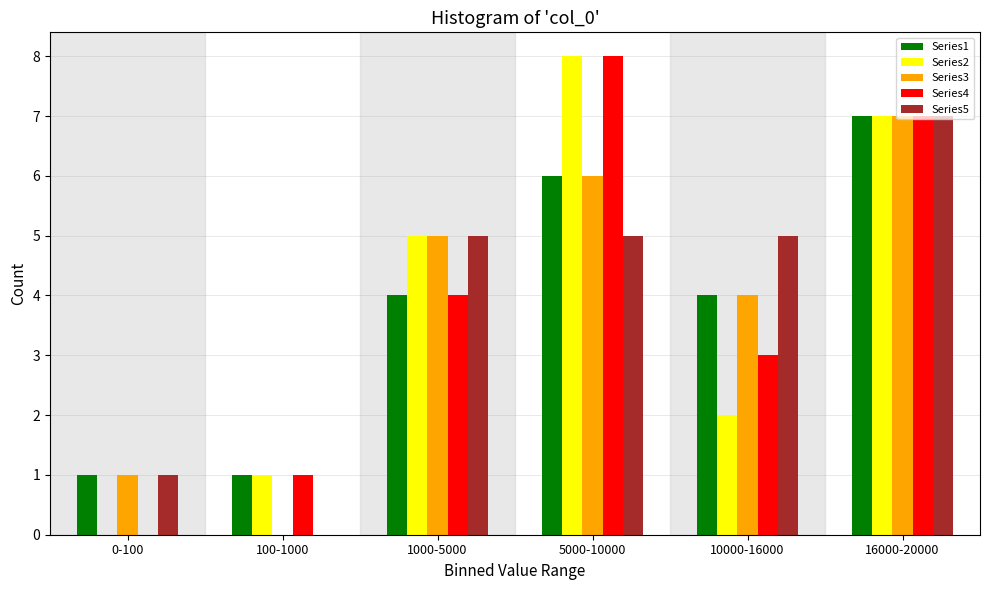

At which category is the sum across all series the highest?

16000-20000